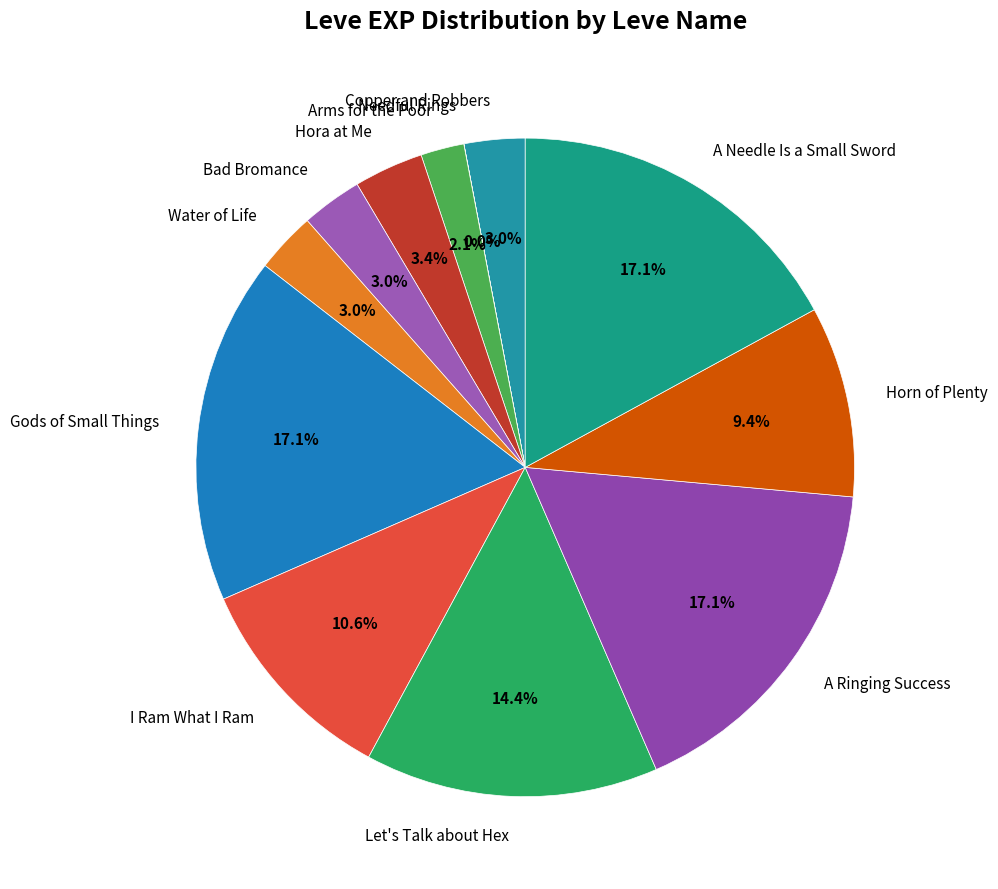

Is there any slice that represents more than half of the pie?

No